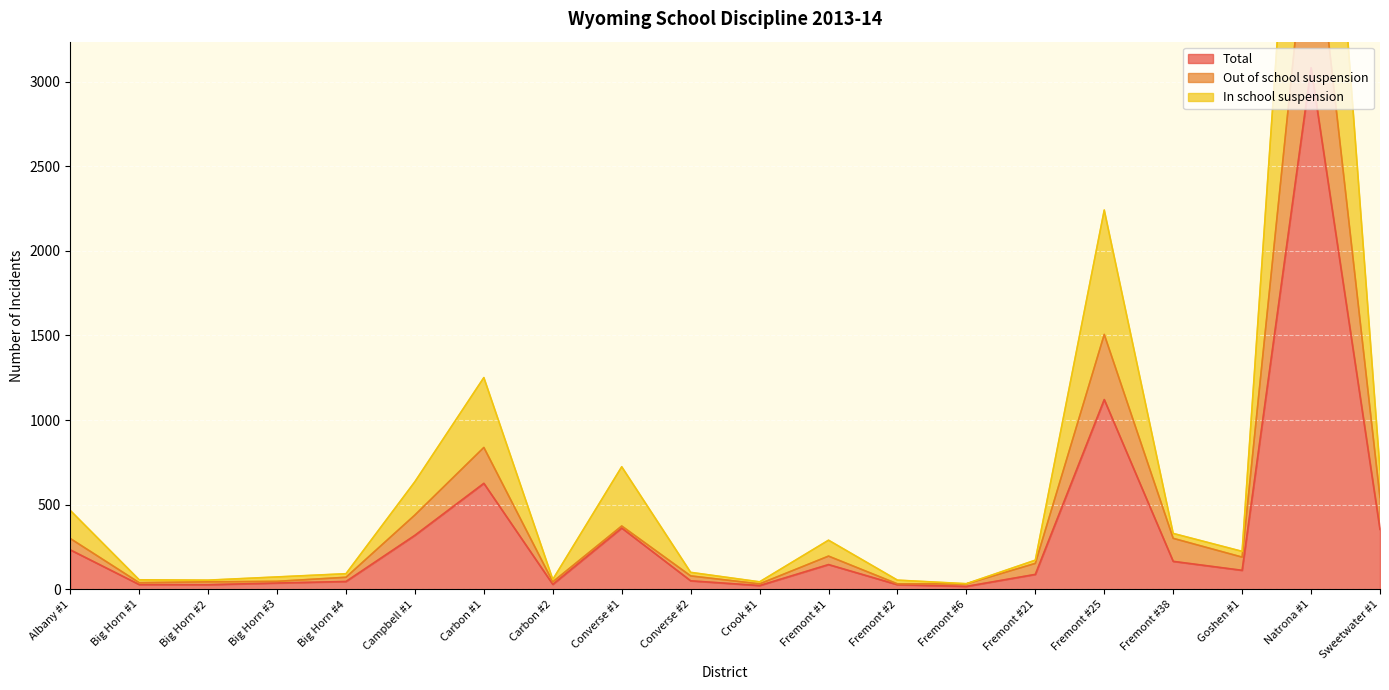

The Out of school suspension series shows 543 at Sweetwater #1. True or false?

True